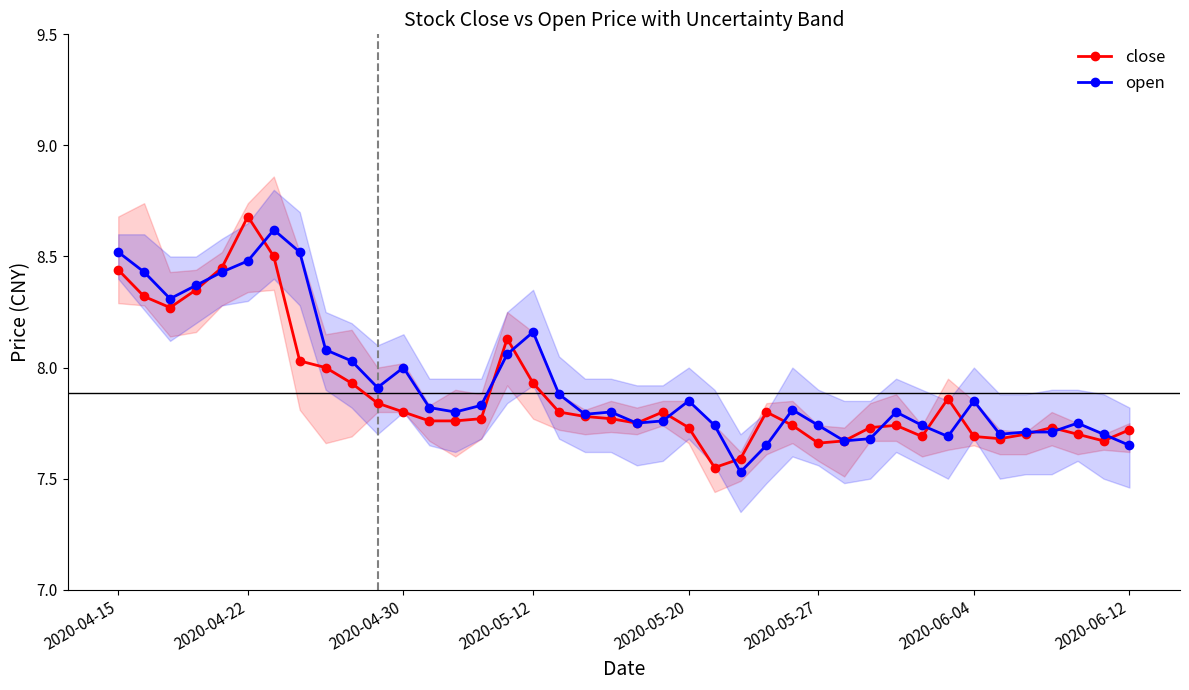

What is the lowest value of the close series?

7.5